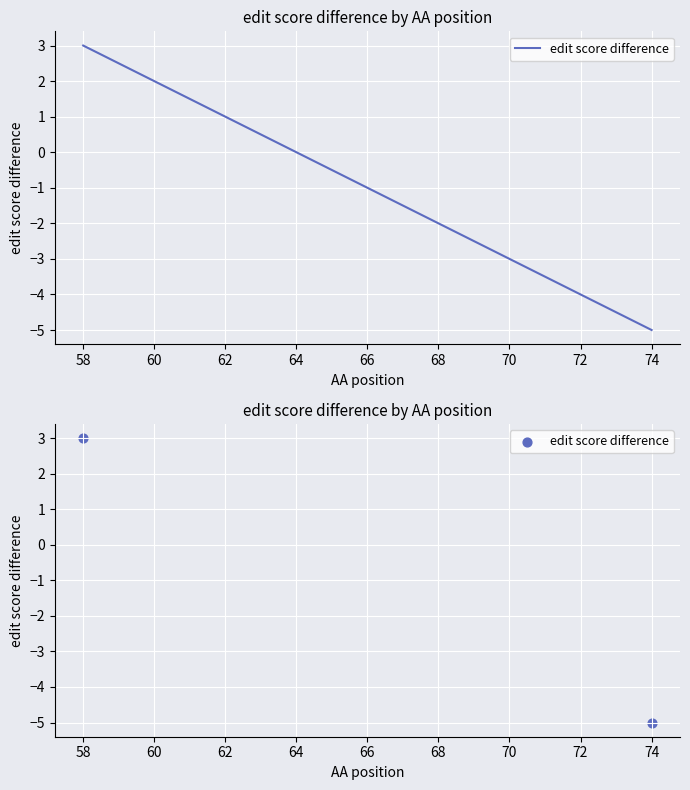

What is the average X value?

66